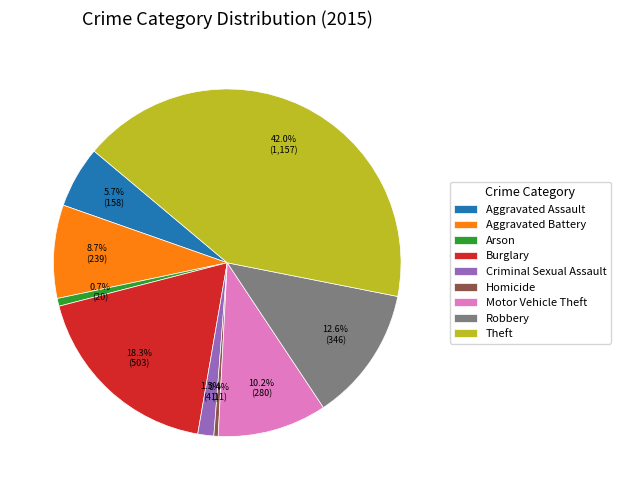

Is Theft the majority of the pie?

No